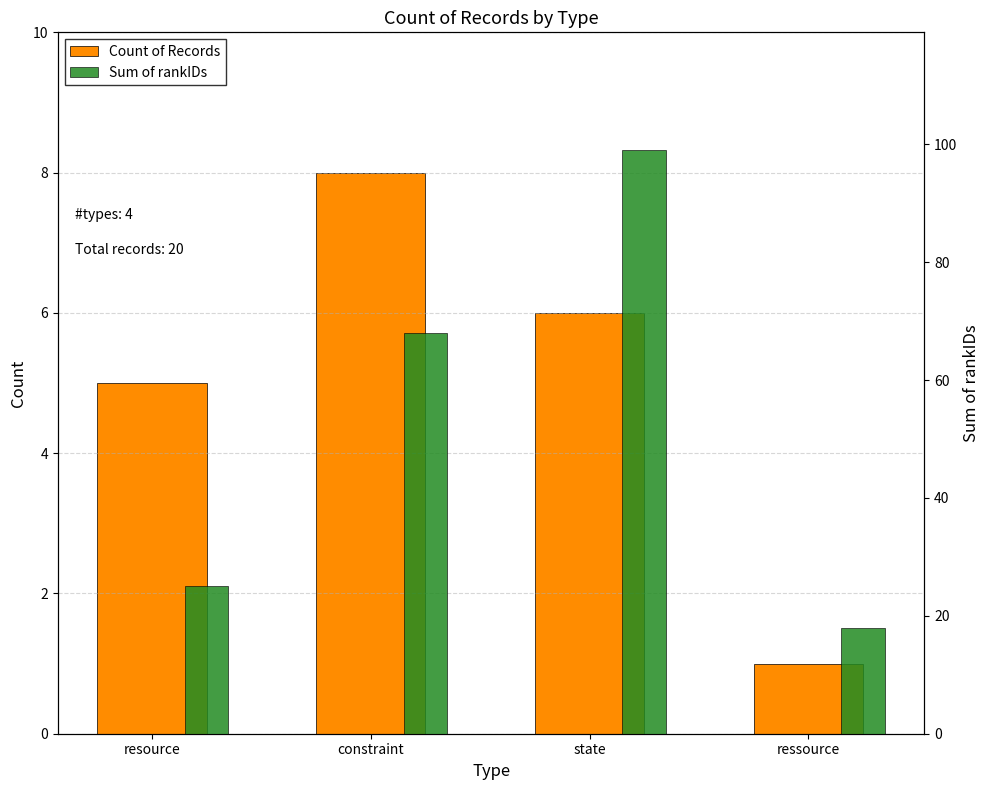

Does the chart contain stacked bars?

No